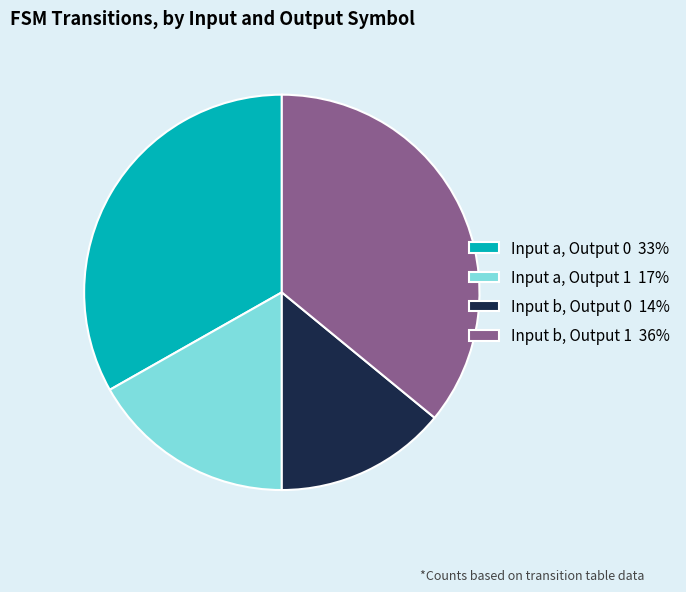

Is the sum of Input b, Output 0 14% and Input a, Output 1 17% greater than half?

No